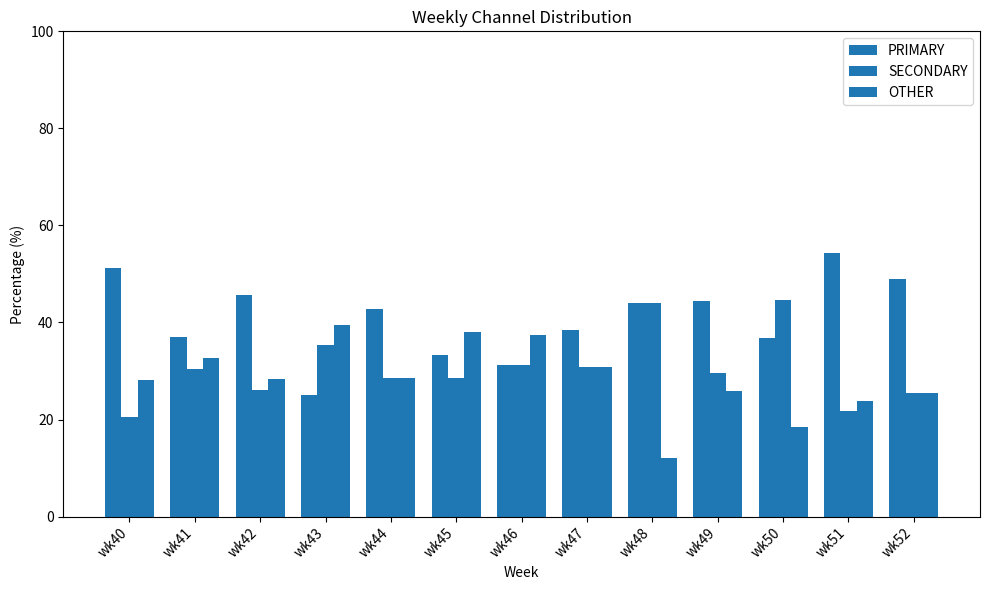

Is it true that PRIMARY equals 65.1 at wk44?

False